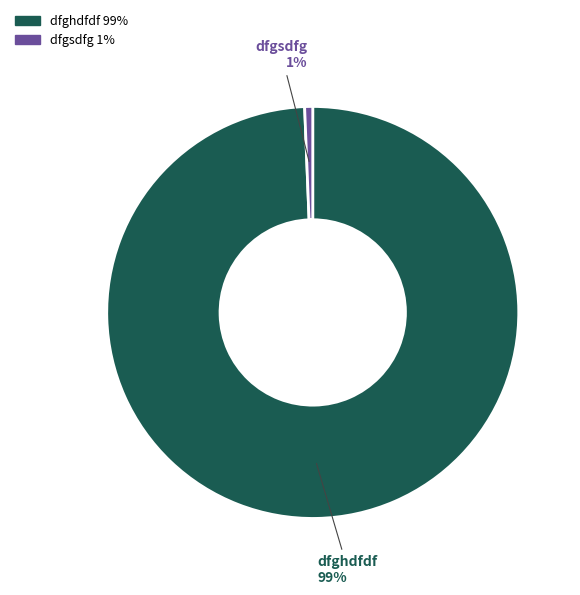

To the nearest percent, what percentage of the pie is dfgsdfg?

1%